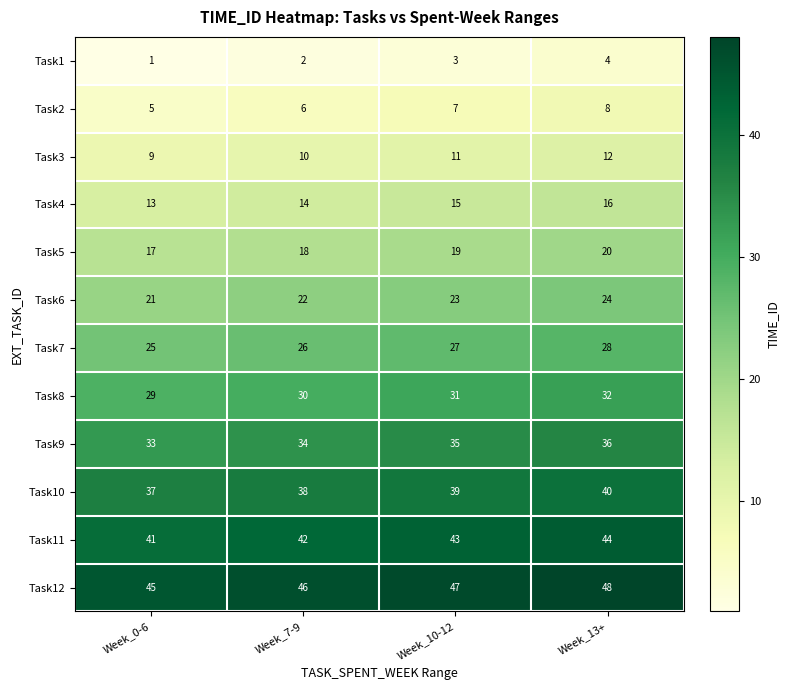

What is the maximum value shown in the chart?

48